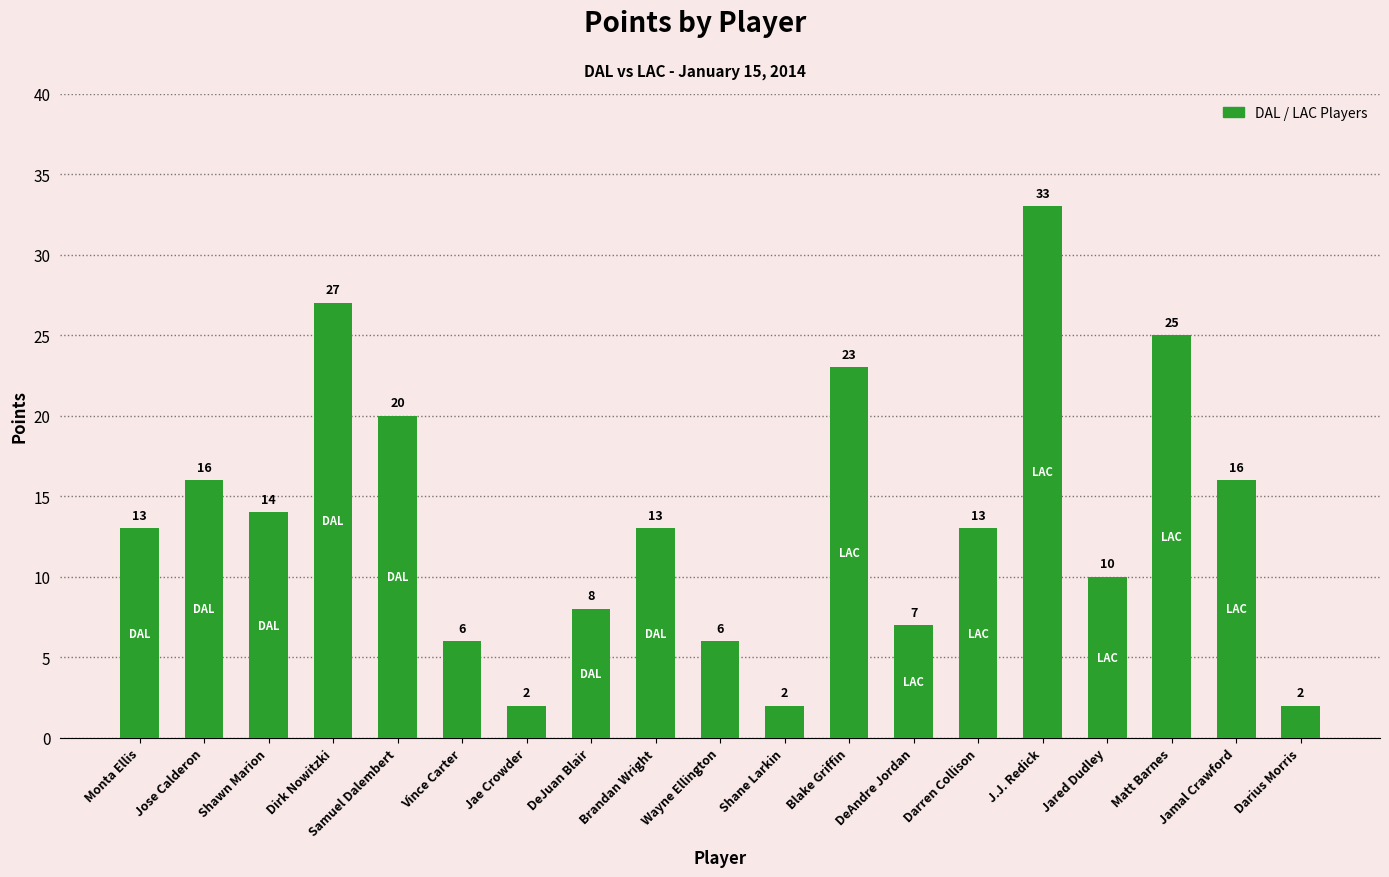

What is the label of the 16th bar from the left?

Jared Dudley